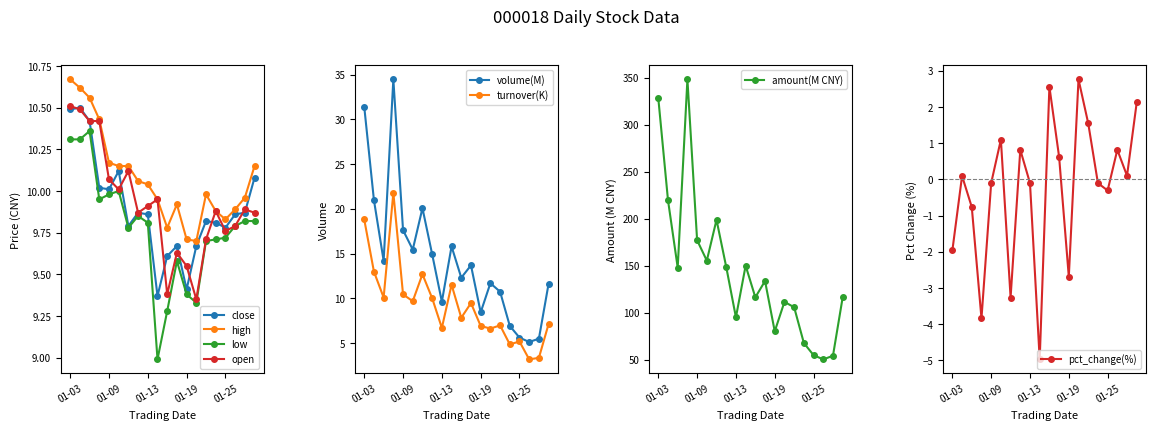

How many values in the low series exceed 9?

19